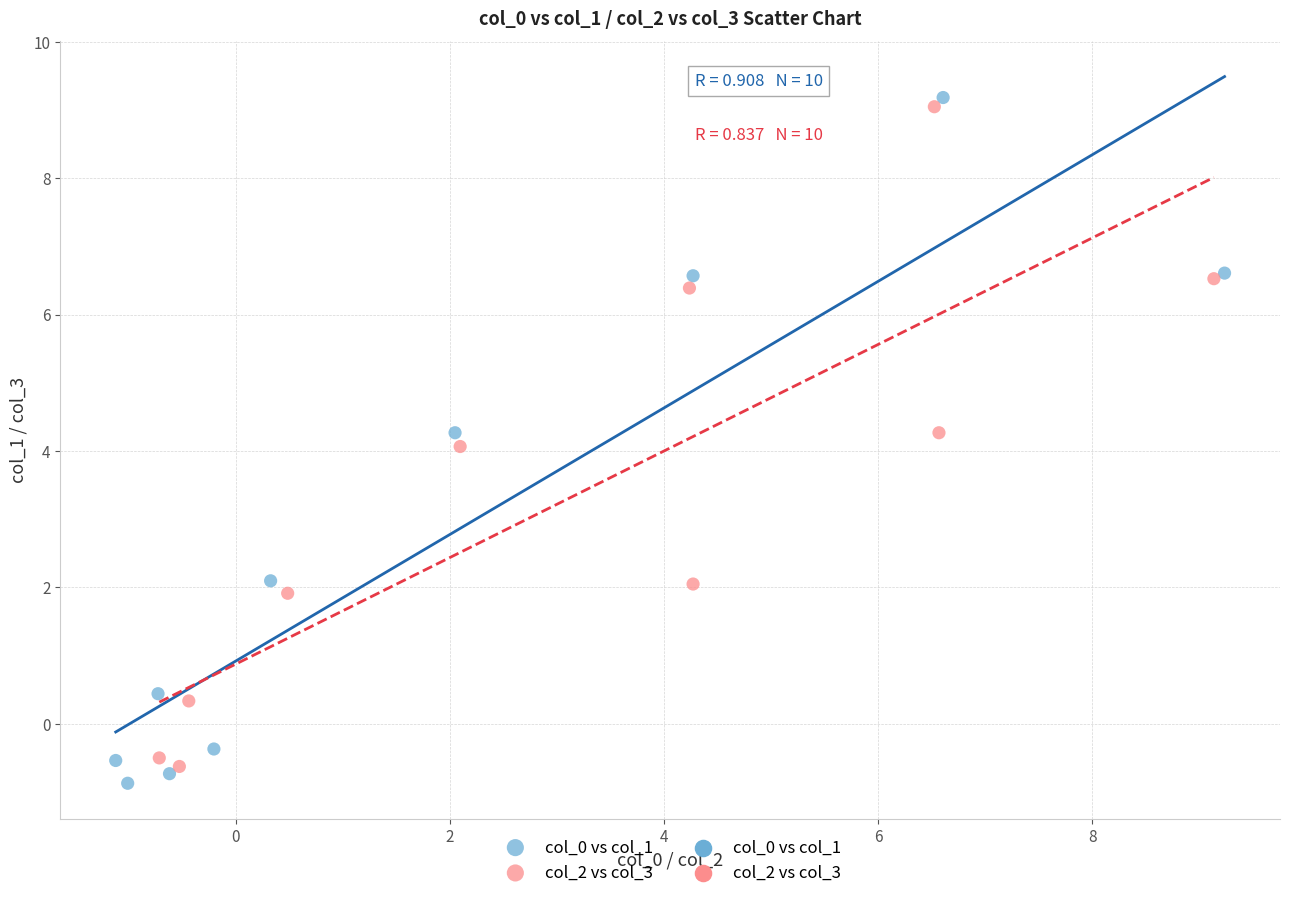

Which series has the largest Y range (max minus min)?

col_0 vs col_1